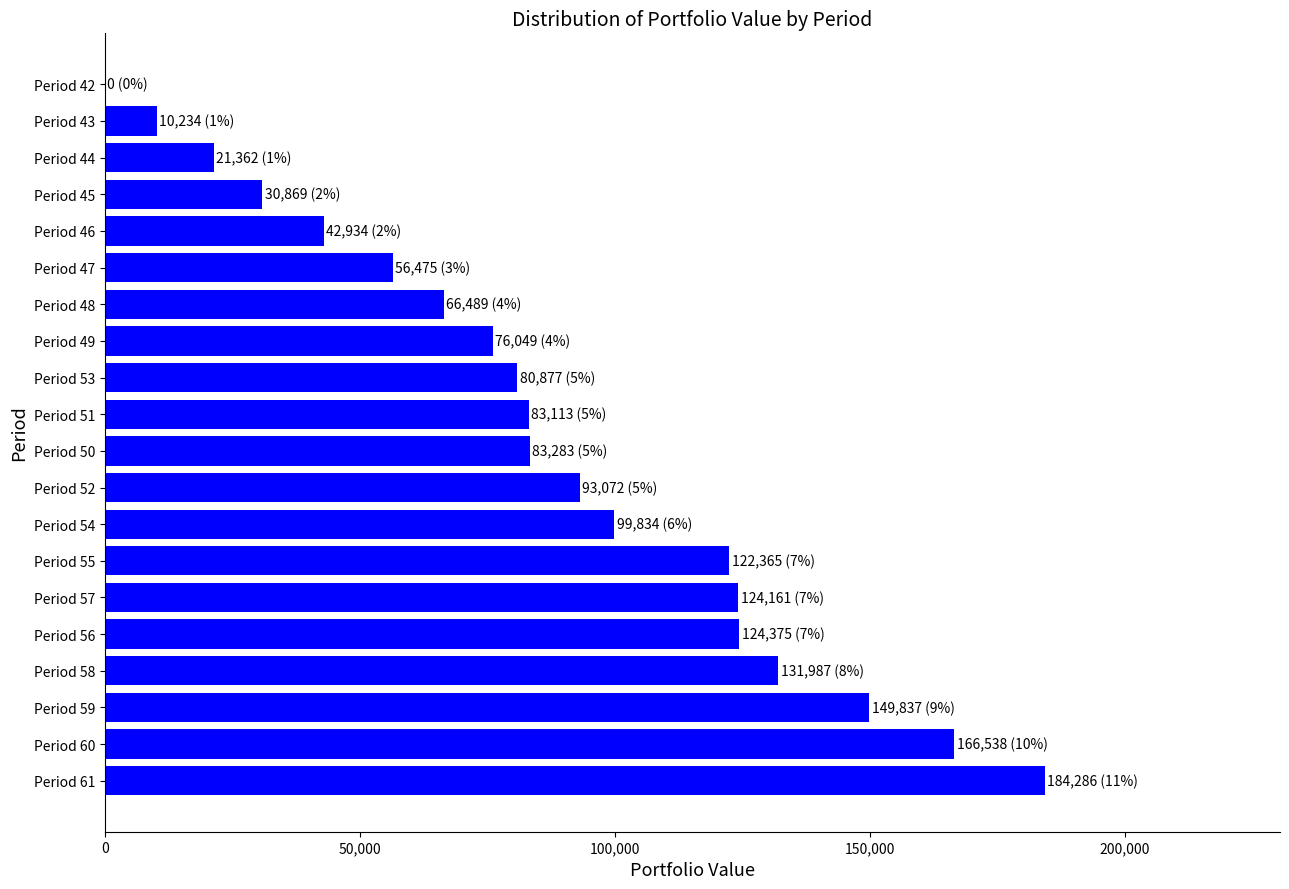

The value at Period 47 is 56474.9. True or false?

True